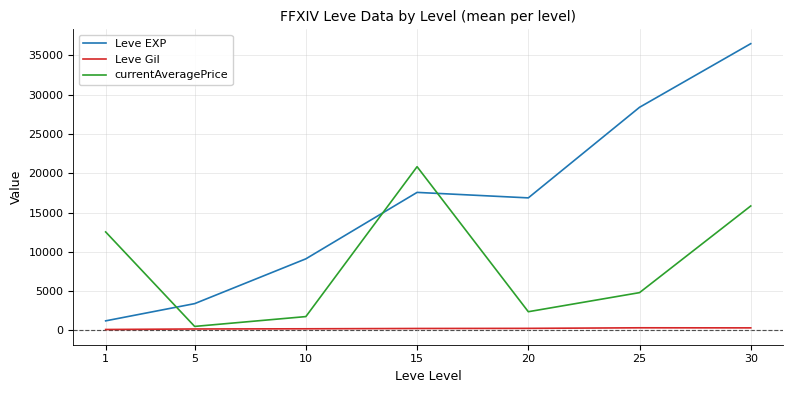

What is the maximum value shown in the chart?

36492.5